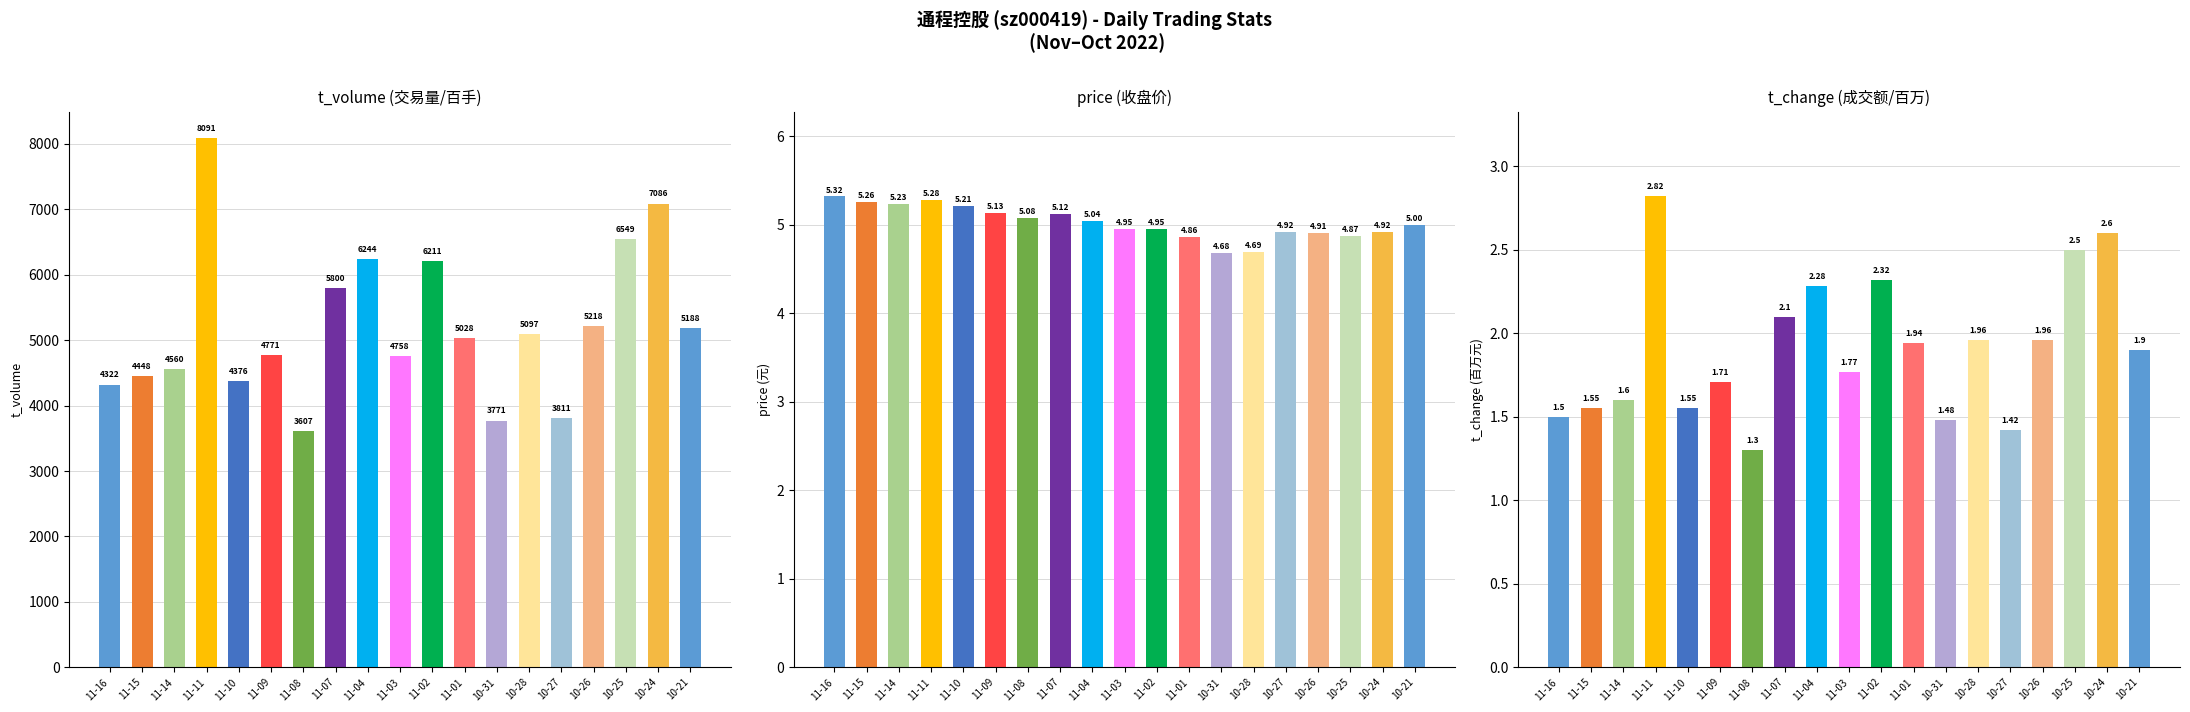

Is the value of price at 10-26 greater than the value of t_change at 11-02?

Yes